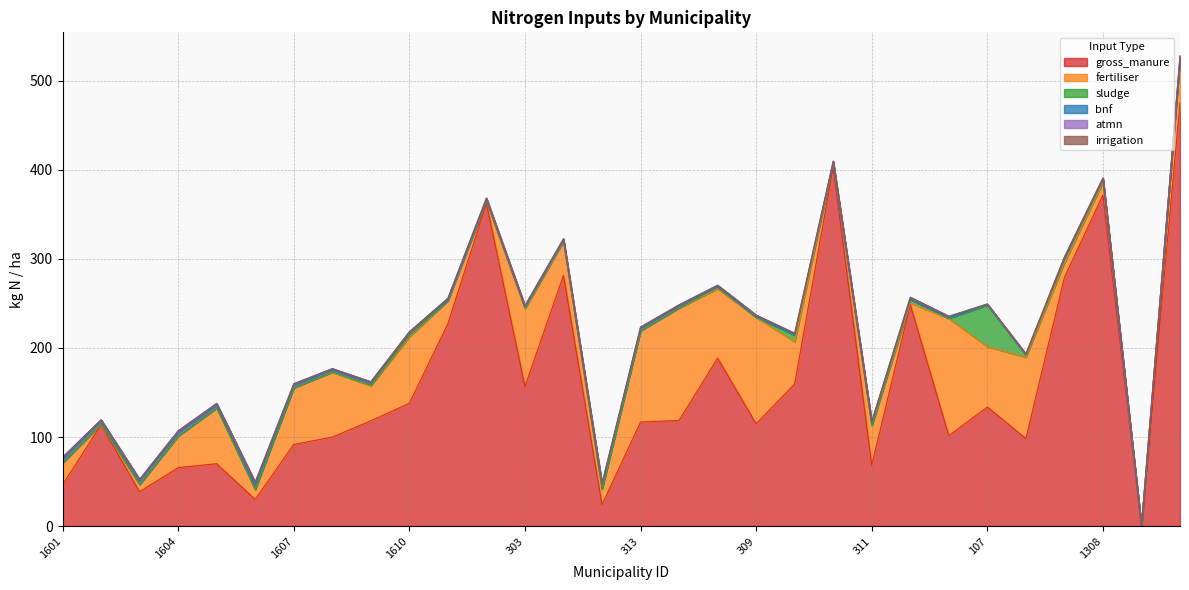

Reading right to left, extract all data points from this chart.

gross_manure: 475.1	0.0	371.7	279.0	98.3	133.7	101.5	248.6	68.4	403.0	159.7	114.8	188.6	118.6	116.8	24.1	281.4	156.7	362.5	227.2	137.9	118.2	99.9	91.7	30.0	70.1	65.7	38.6	113.7	46.4
fertiliser: 49.9	0.0	14.1	16.4	91.3	67.7	131.6	1.9	44.6	4.4	47.2	119.5	77.8	126.2	102.5	17.5	38.0	87.3	2.5	25.8	74.4	39.4	72.8	63.5	11.3	62.5	35.3	8.2	0.1	24.6
sludge: 0.0	0.0	3.4	4.6	2.5	46.6	0.0	4.0	0.0	0.0	7.6	0.0	1.8	0.2	0.0	0.0	1.1	1.1	0.7	0.0	1.8	0.7	0.5	0.1	0.1	0.1	0.1	0.1	0.9	0.0
bnf: 0.1	0.0	0.0	0.3	0.2	1.1	0.9	0.1	3.0	0.5	0.4	0.9	0.5	1.9	2.3	4.4	0.2	0.4	0.2	0.8	3.3	2.2	2.2	2.2	4.3	2.7	3.5	4.1	3.6	3.9
atmn: 2.6	0.0	1.5	1.7	1.0	0.2	1.5	2.3	1.4	1.7	1.5	1.6	1.7	1.4	1.8	1.9	1.8	2.0	2.2	1.9	0.6	1.5	1.4	2.3	3.8	2.3	2.3	1.6	1.1	2.4
irrigation: 0.0	0.0	0.0	0.0	0.0	0.0	0.0	0.0	0.0	0.0	0.0	0.0	0.0	0.0	0.0	0.0	0.0	0.0	0.0	0.0	0.0	0.0	0.0	0.0	0.0	0.0	0.0	0.0	0.0	0.0